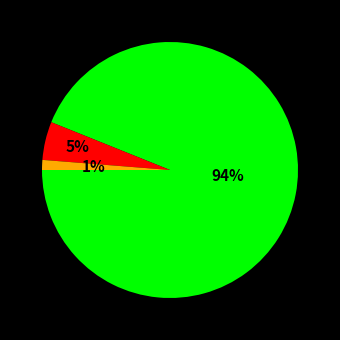

To the nearest percent, what is the difference between the largest and smallest slice percentages?

93%